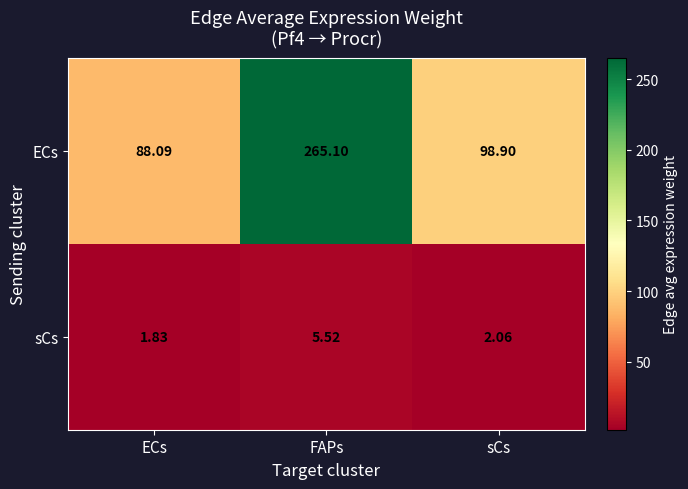

Which series has the widest spread of values?

ECs